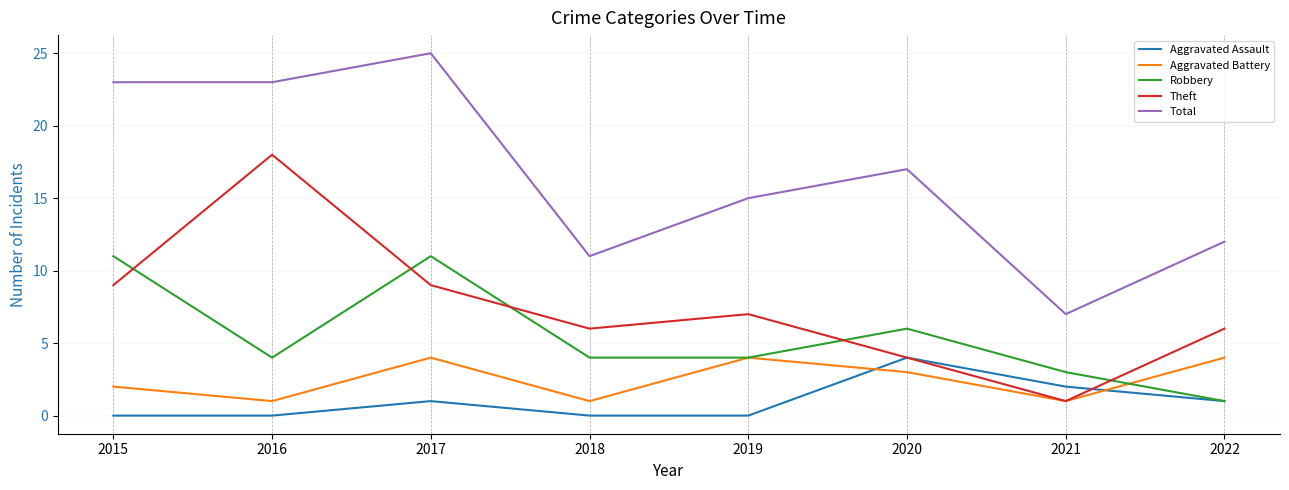

What is the total value across all series at 2015?

45